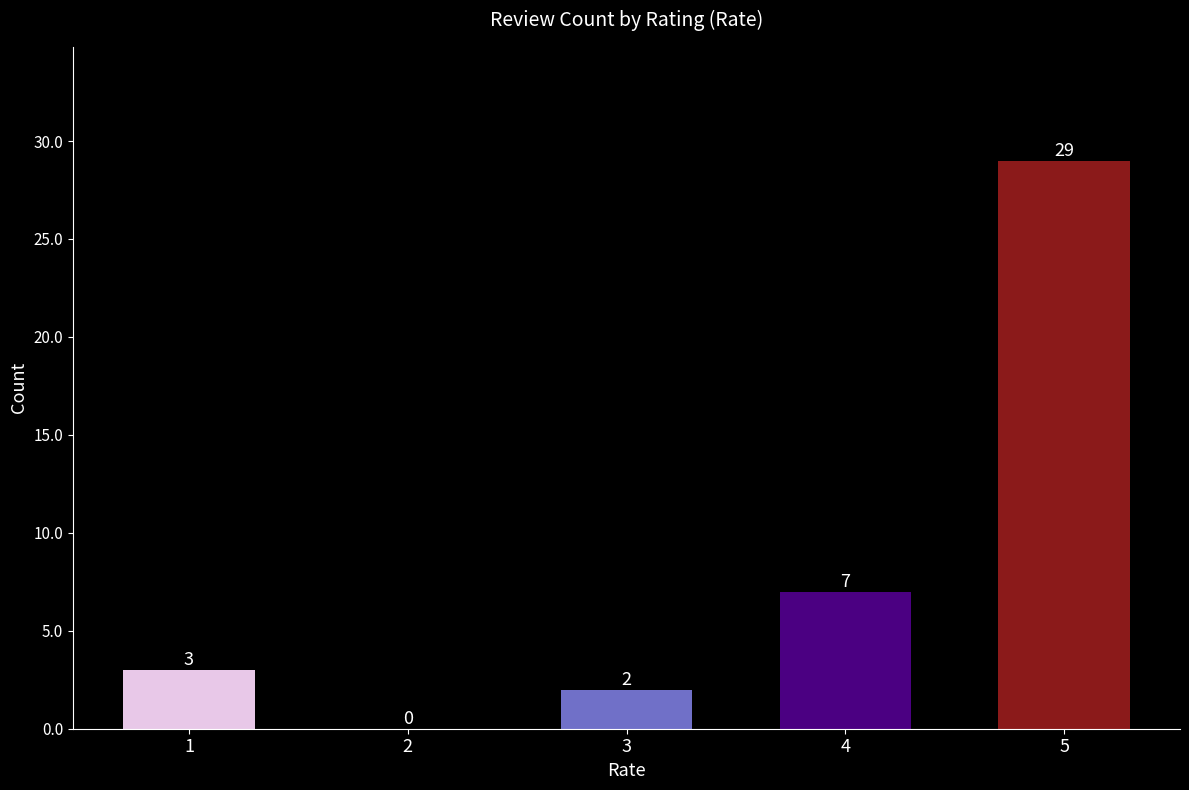

Approximately how many times larger is the value at 1 compared to 4?

0.4